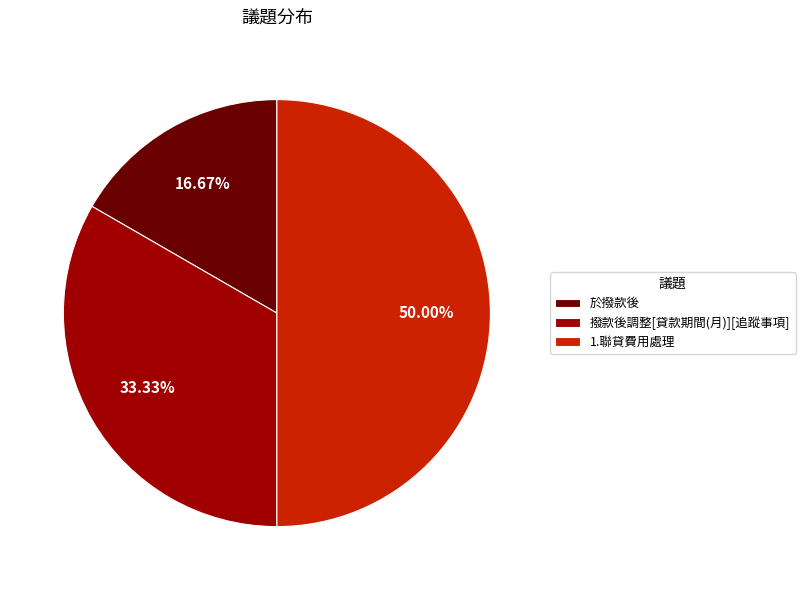

Is it true that 1.聯貸費用處理 is 50% of the pie?

True